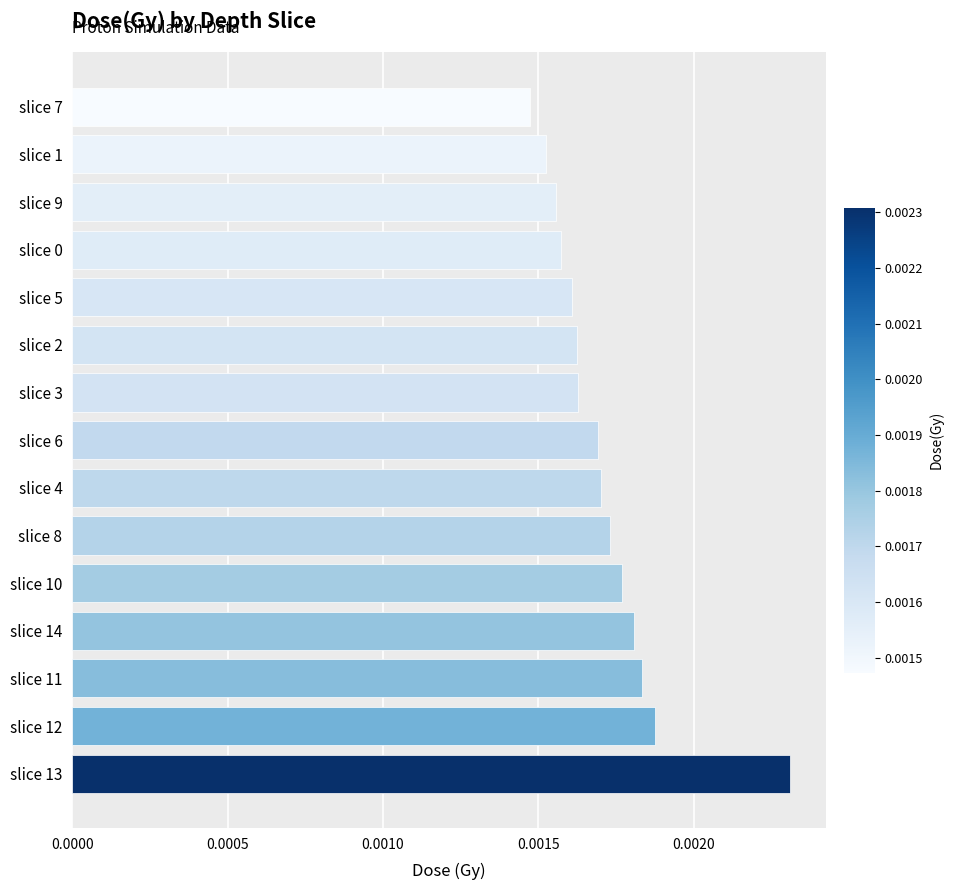

Which label corresponds to the smallest value in the chart?

slice 7